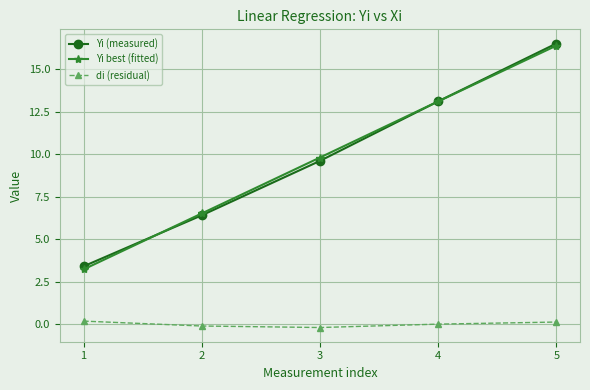

True or false: Yi best (fitted) has more than 1 points higher than both neighbors.

False